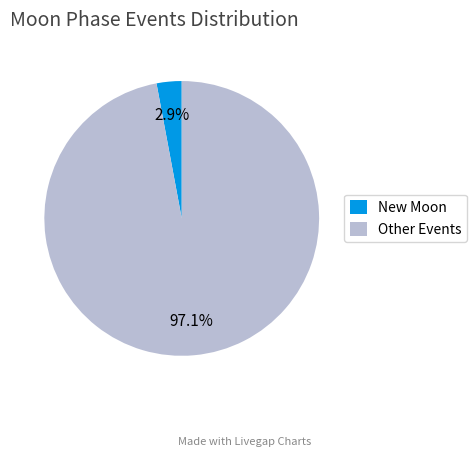

Rank the categories by value from highest to lowest.

Other Events, New Moon